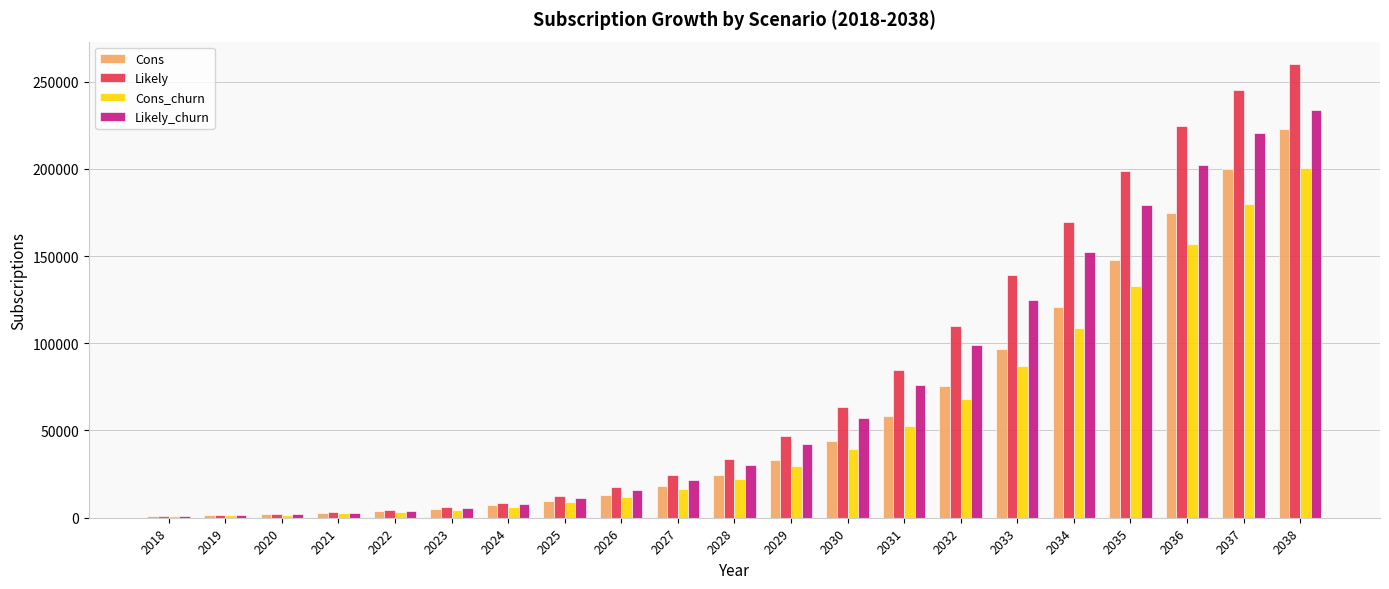

What is the minimum value for Cons?

1152